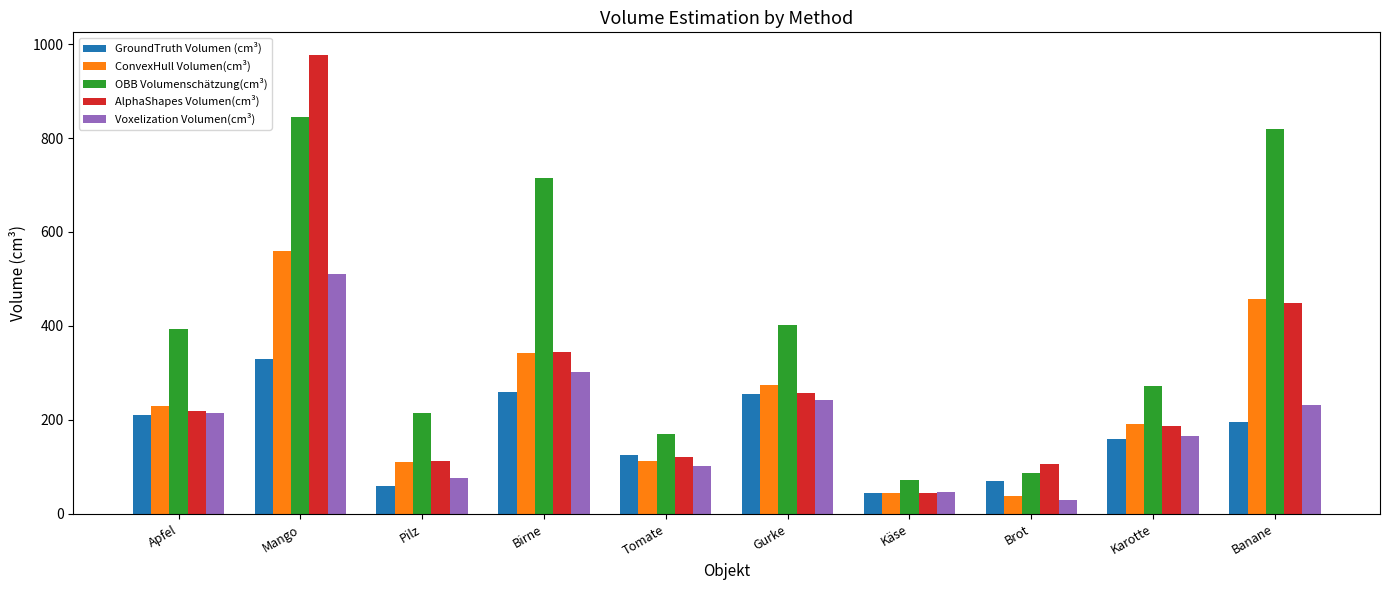

How many bars are there in total?

50